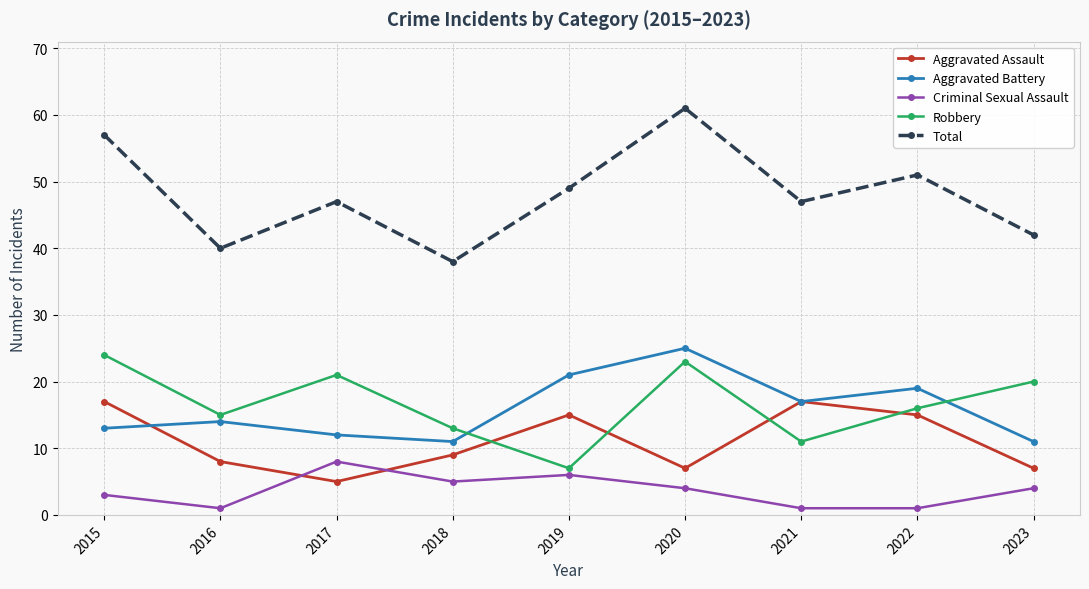

What is the difference between the second highest and second lowest values in the Aggravated Assault series?

10